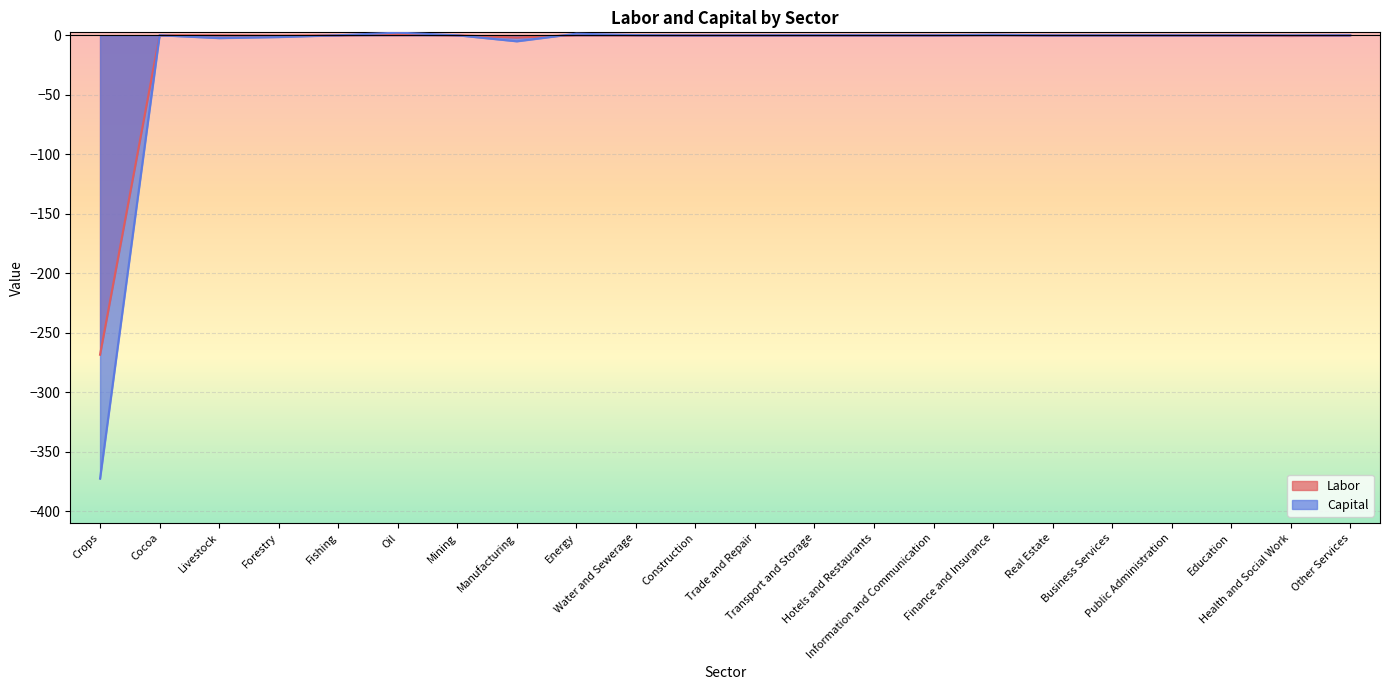

Which series changed the most between Mining and Public Administration?

Capital